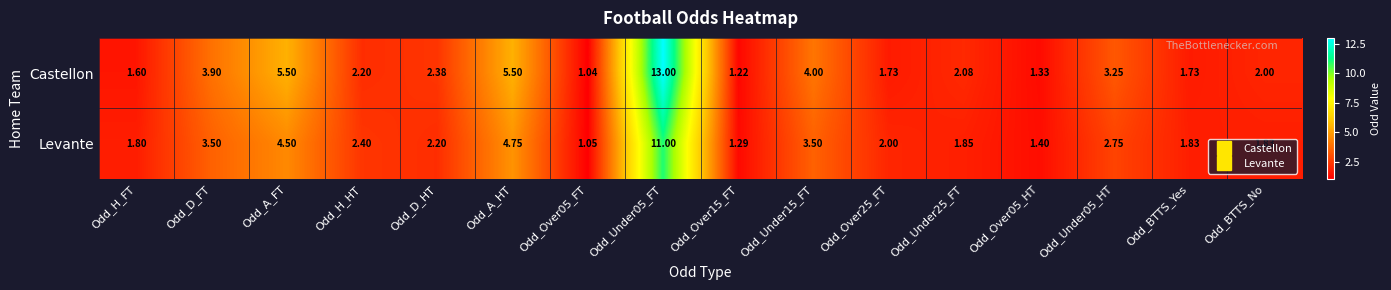

At which label is Levante closest to 6?

Odd_A_HT